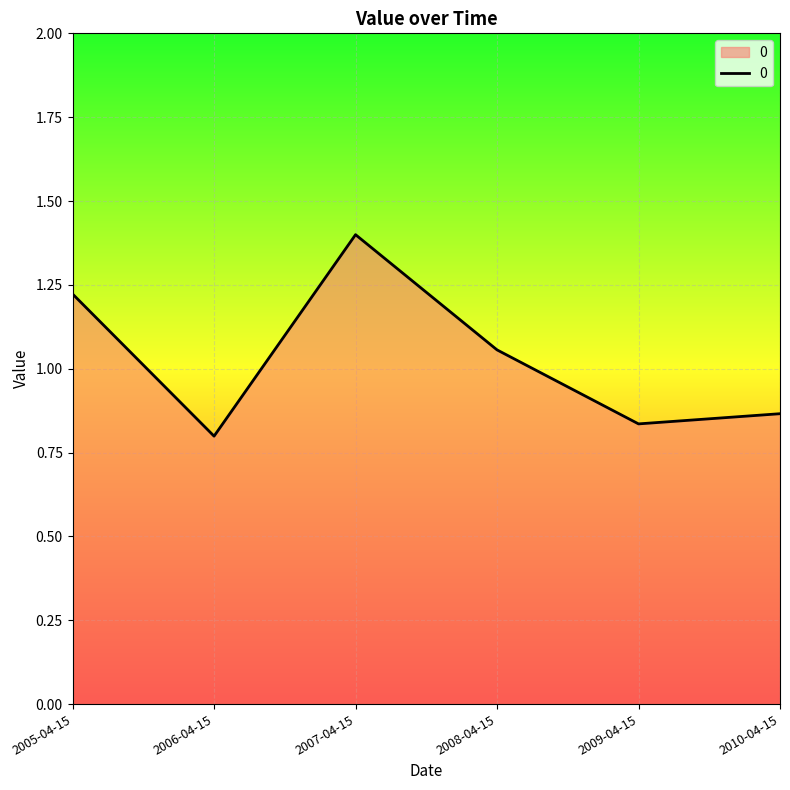

List the labels in order of value, largest first.

2007-04-15, 2005-04-15, 2008-04-15, 2010-04-15, 2009-04-15, 2006-04-15